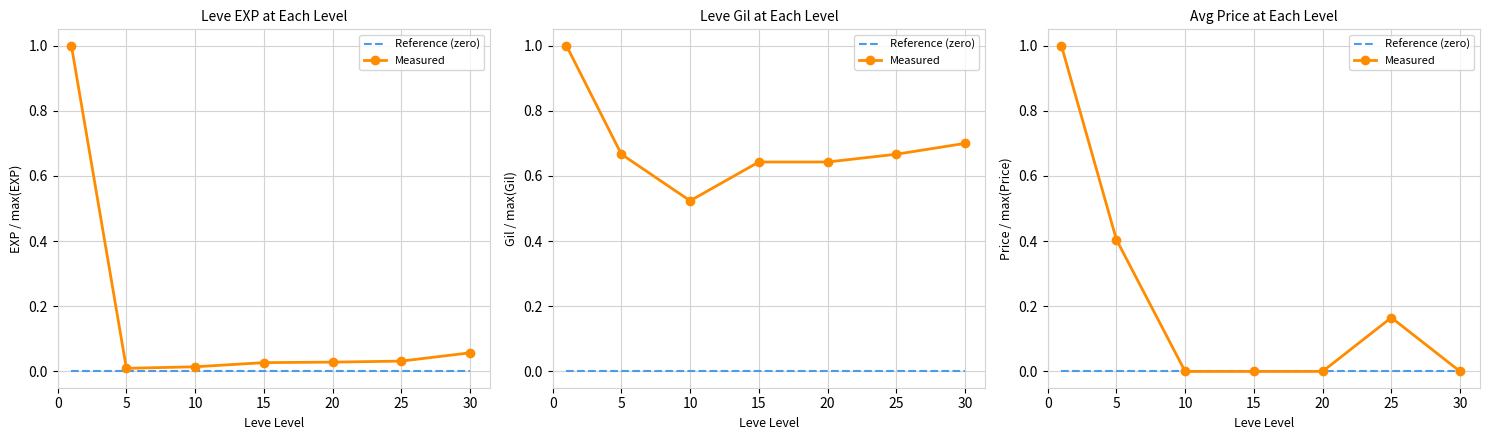

What is the spread (max minus min) of values at 25?

0.2